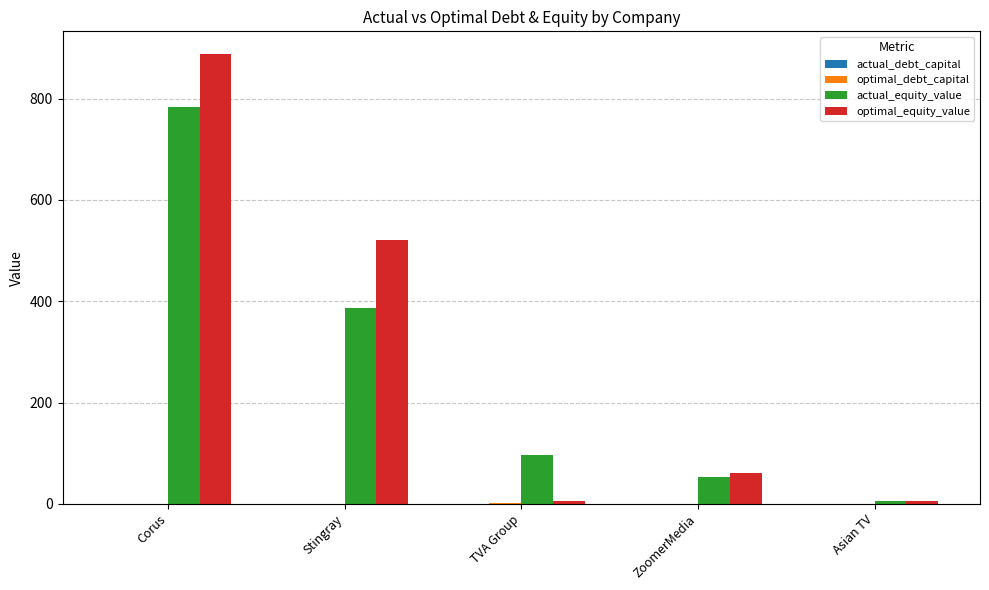

The optimal_equity_value series shows 888.4 at Corus. True or false?

True